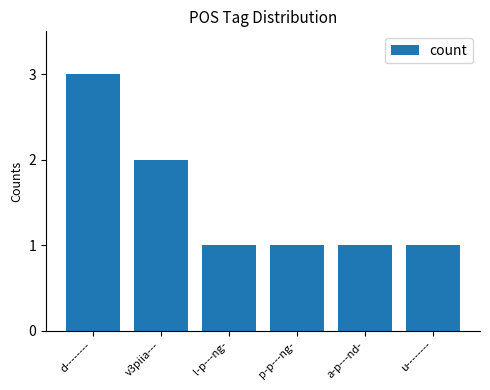

What is the average value?

2